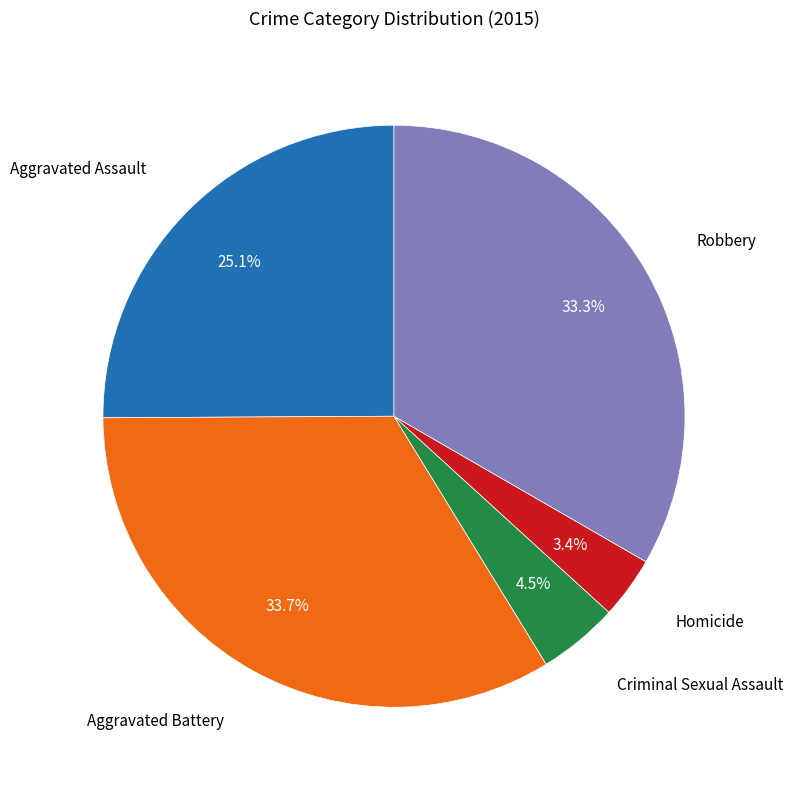

Does any single category account for the majority?

No